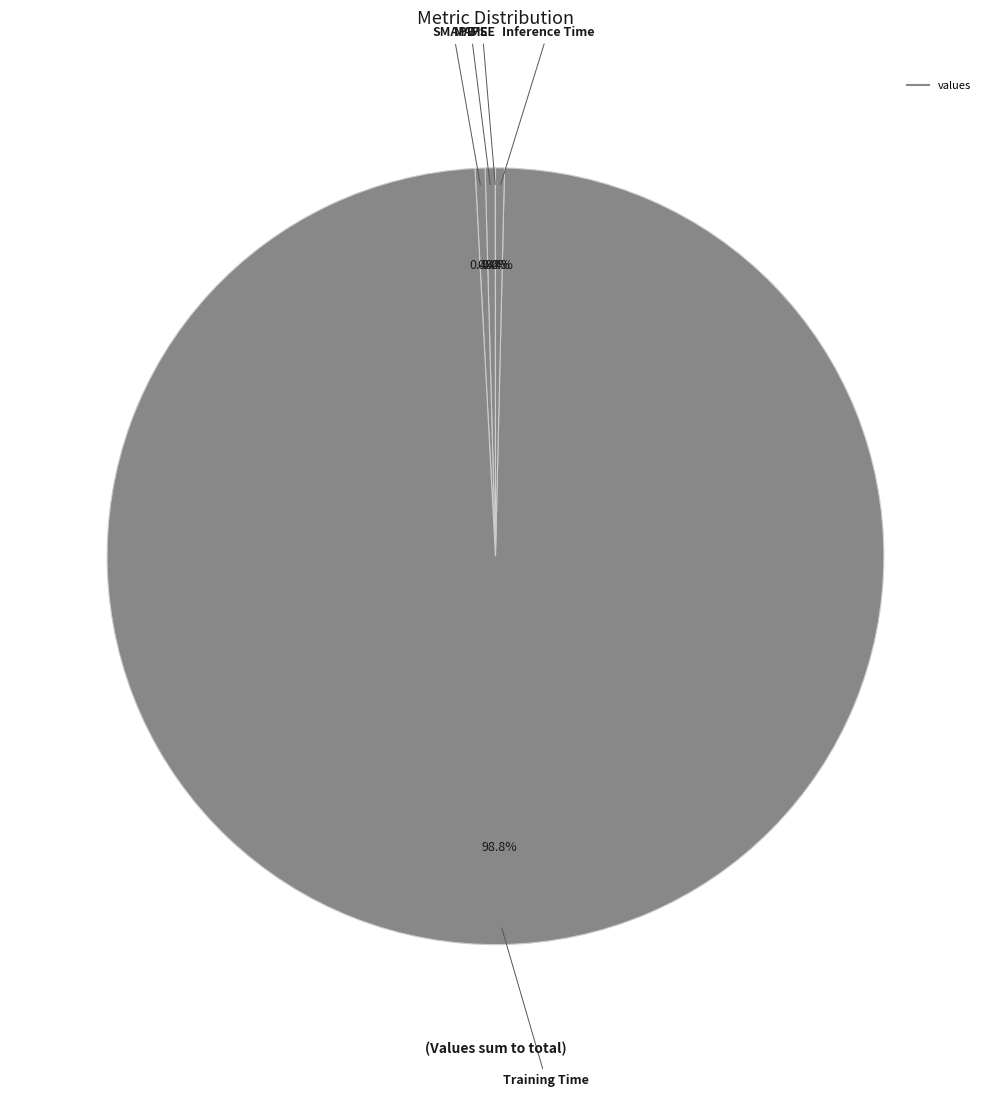

Count the number of slices in the pie.

5